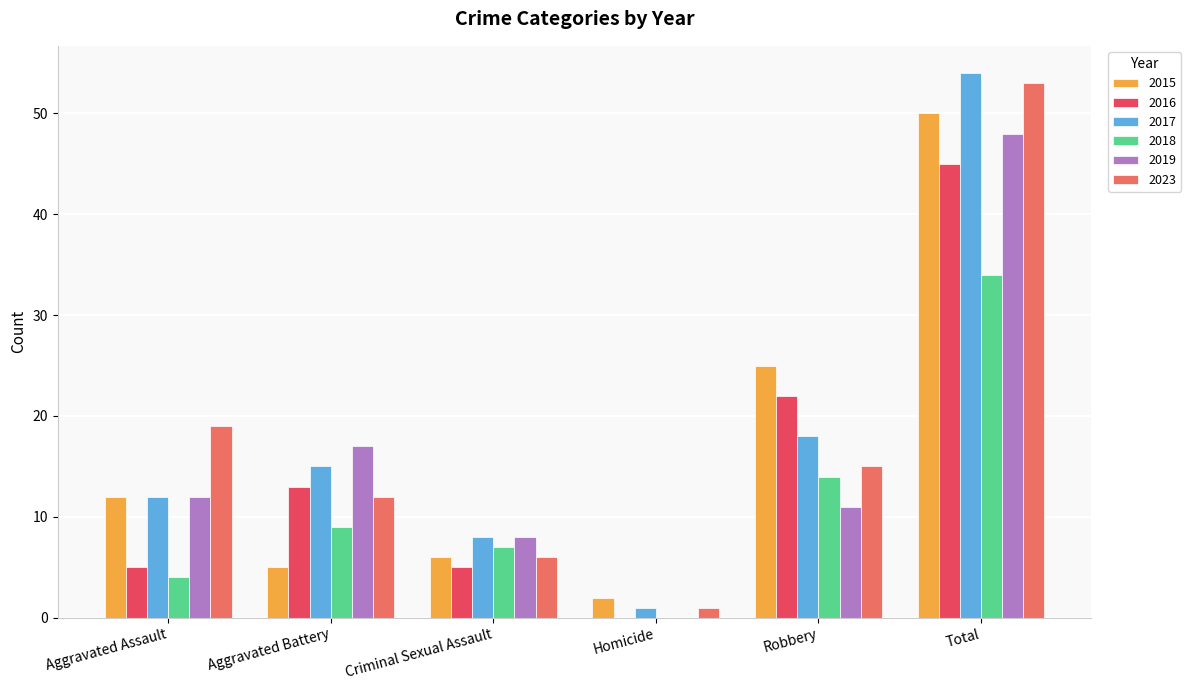

How many groups of bars are there?

6